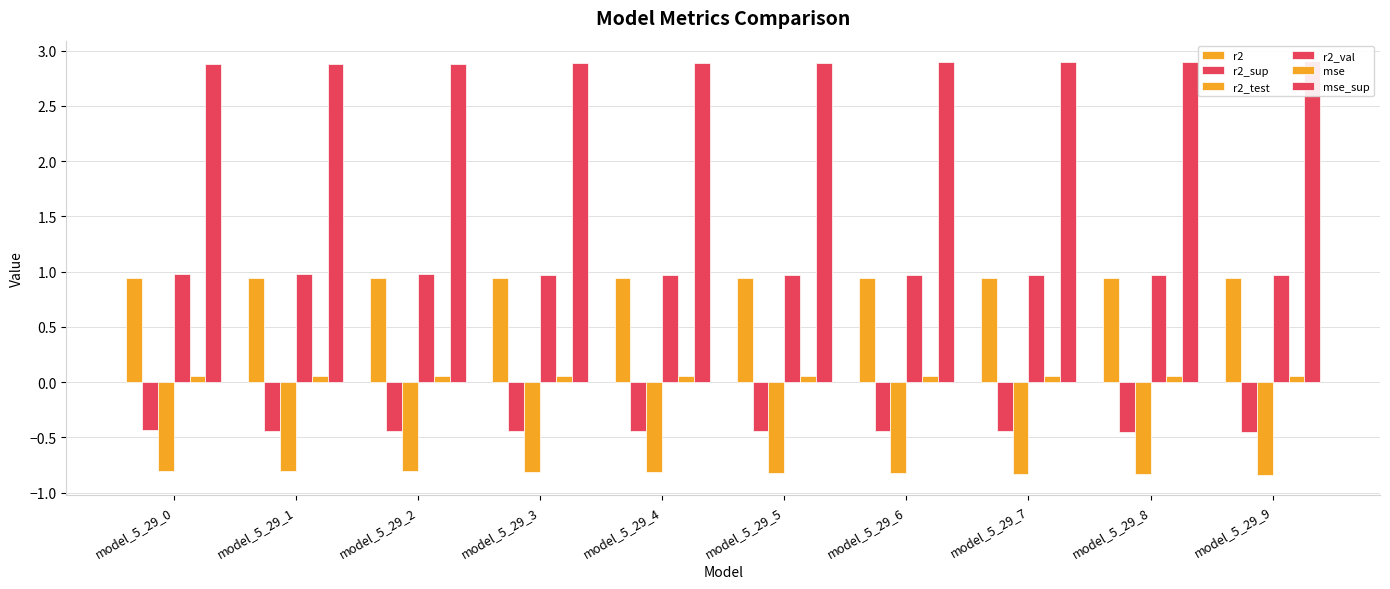

How many r2_val values are between 0 and 1?

10